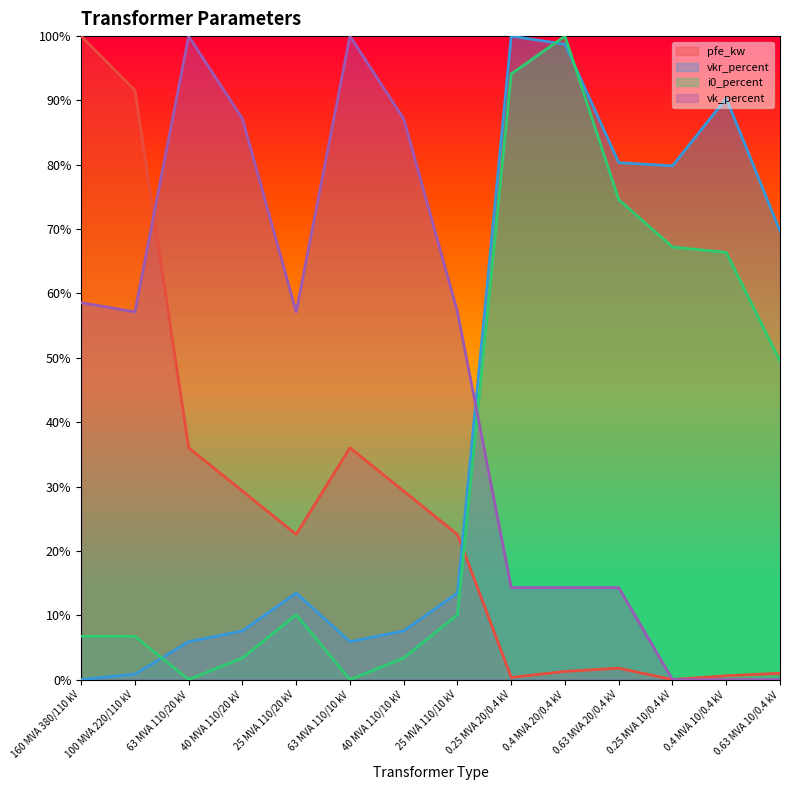

What is the value of the i0_percent point at the 1st from the left?

0.1